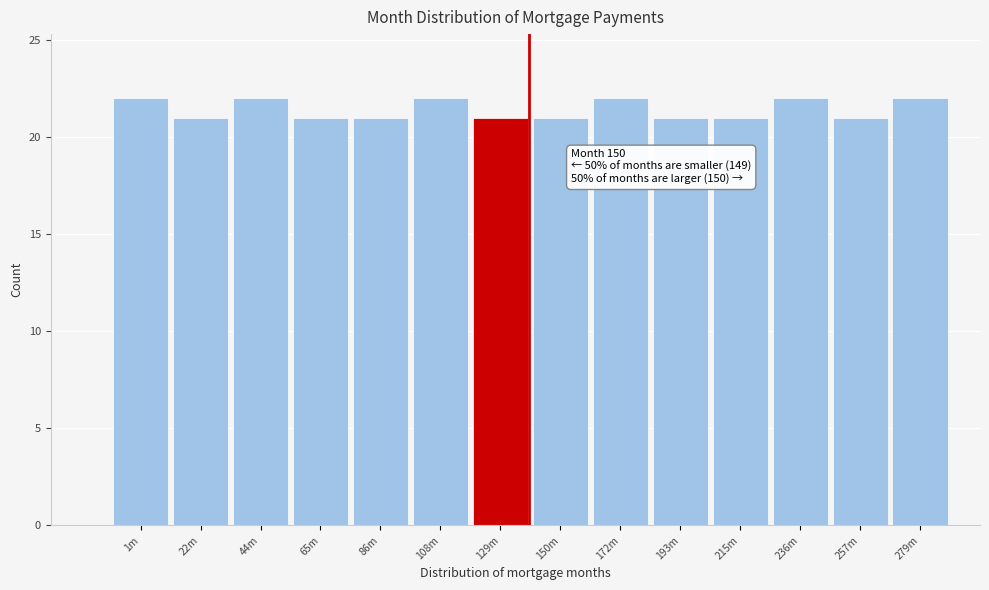

Reading left to right, list all the values displayed in this chart.

22	21	22	21	21	22	21	21	22	21	21	22	21	22